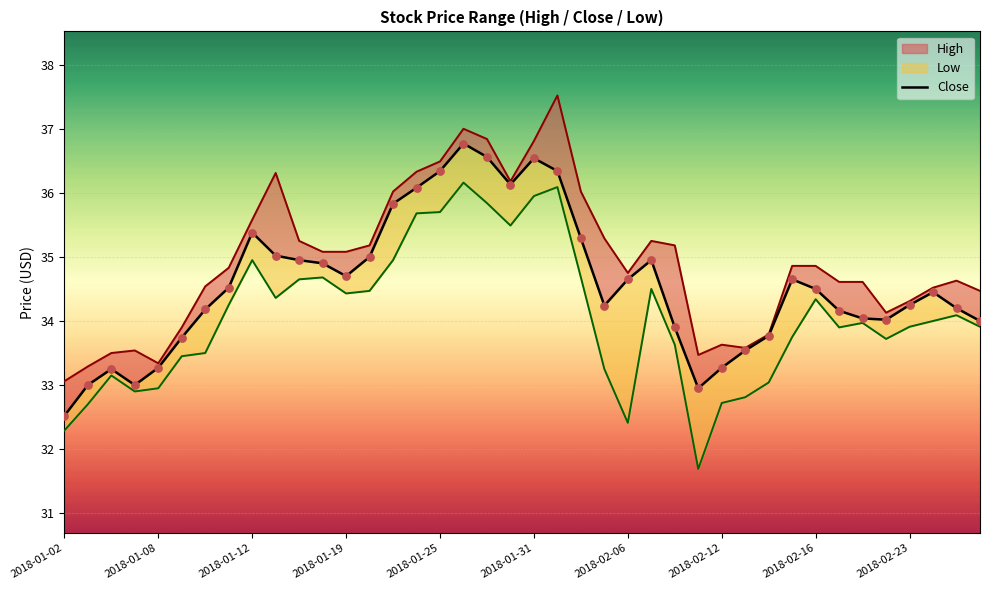

What is the change in value from 23 to 32?

+0.3